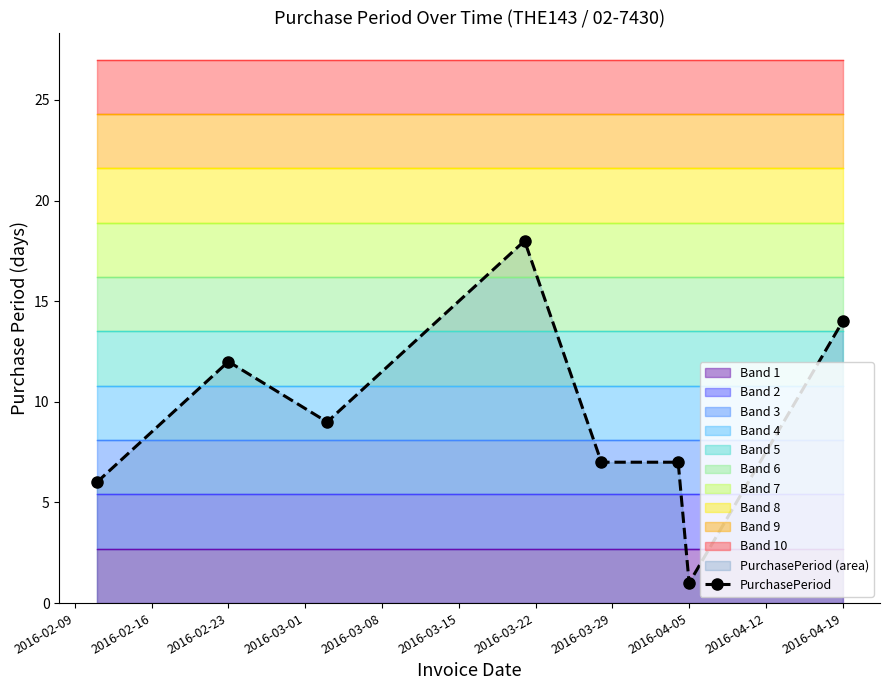

The value of PurchasePeriod at 2016-02-23 is 19. True or false?

False